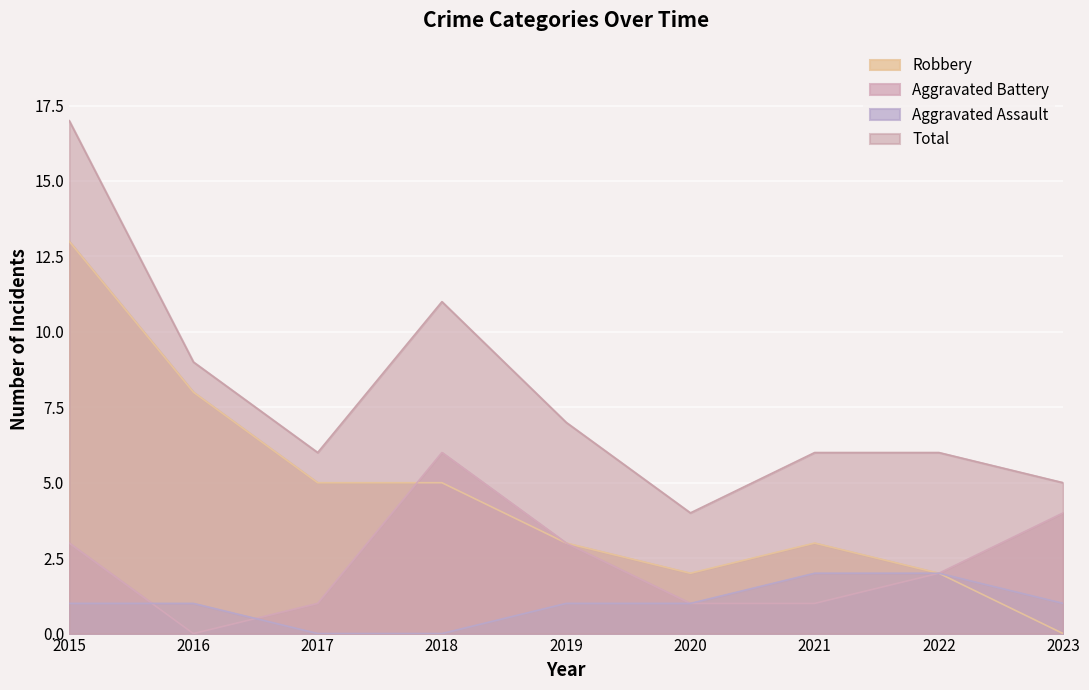

Between 2016 and 2020, which series saw the biggest shift?

Robbery